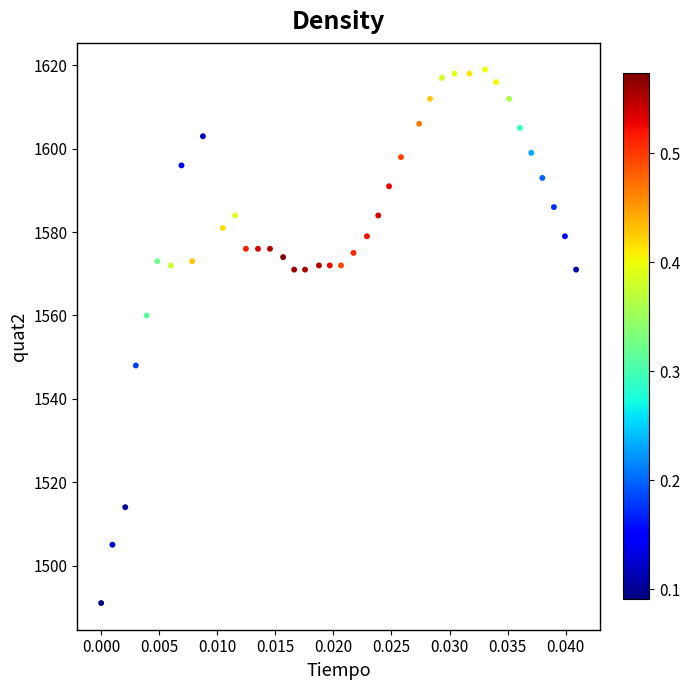

What Y value in the scatter plot is closest to 1555?

1560